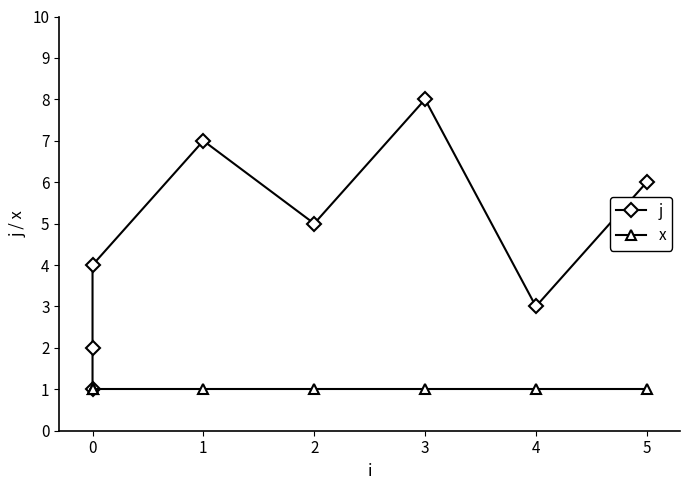

Which series changed the most between 0 and 3?

j